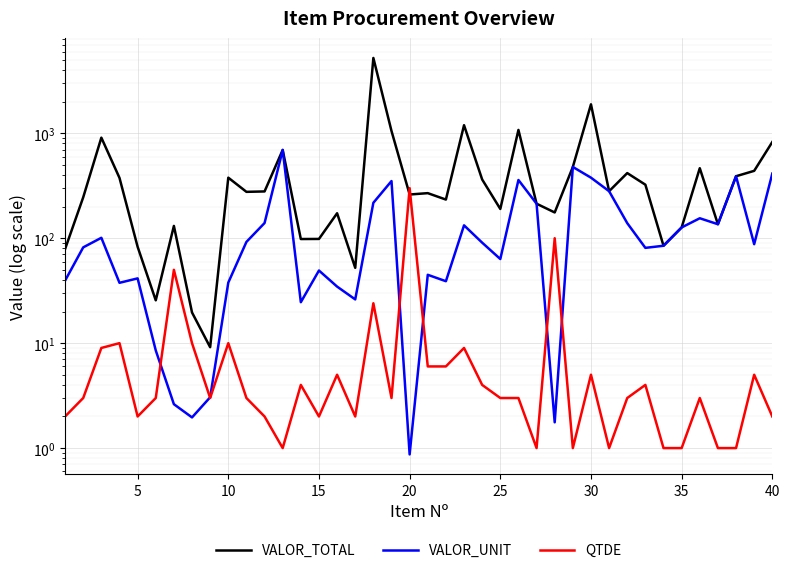

Between 30 and 25, which series saw the biggest shift?

VALOR_TOTAL